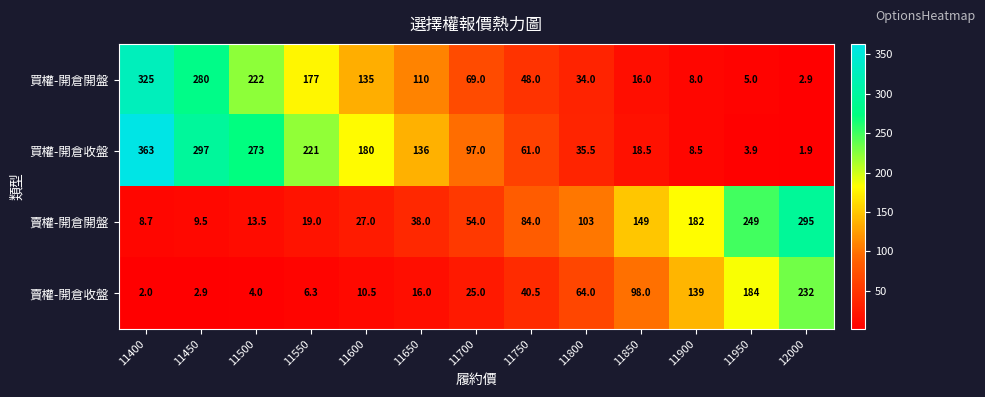

At how many categories does at least one series exceed 191?

6